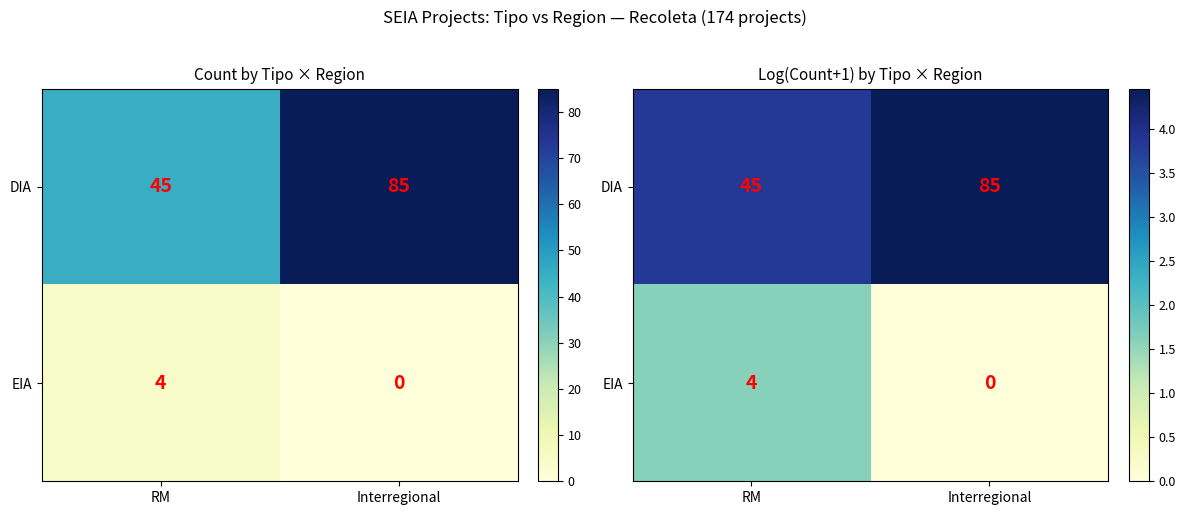

Where does the EIA series first go above 1?

RM